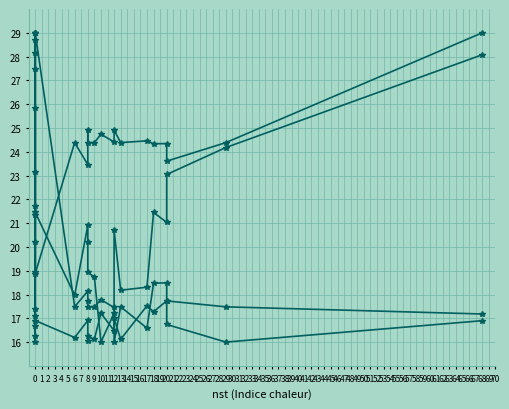

Reading left to right, extract all data points from this chart.

latitude: 21.4	27.5	28.7	17.1	29.0	17.5	18.1	17.7	17.5	17.5	17.8	17.5	16.0	17.5	16.6	18.5	18.5	17.7	17.5	17.2
longitude: 21.7	16.0	16.3	25.8	18.9	24.4	23.5	24.9	24.4	24.4	24.7	24.4	24.9	24.4	24.5	24.3	24.3	23.6	24.4	29.0
depth: 17.4	20.2	29.0	16.7	16.9	16.2	16.9	16.0	16.2	16.1	17.2	16.5	17.0	16.1	17.5	17.3	17.7	16.7	16.0	16.9
mag: 28.2	23.1	18.9	29.0	21.5	18.0	20.9	20.2	18.9	18.7	16.0	17.2	20.7	18.2	18.3	21.5	21.0	23.0	24.2	28.1